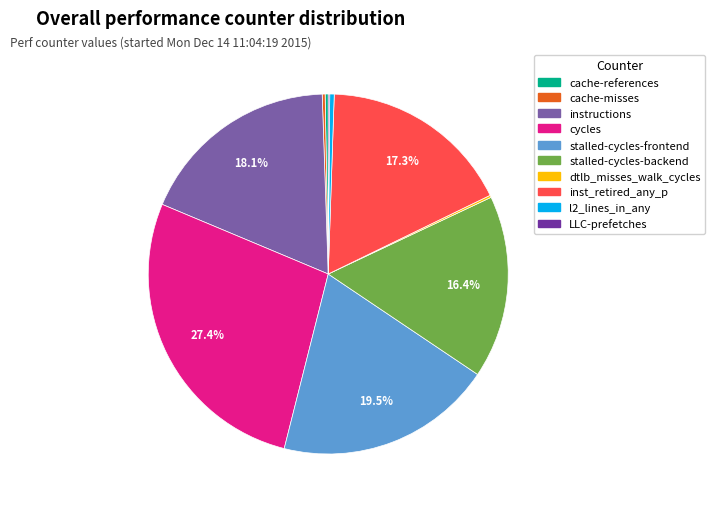

To the nearest percent, what portion does stalled-cycles-backend represent?

16%